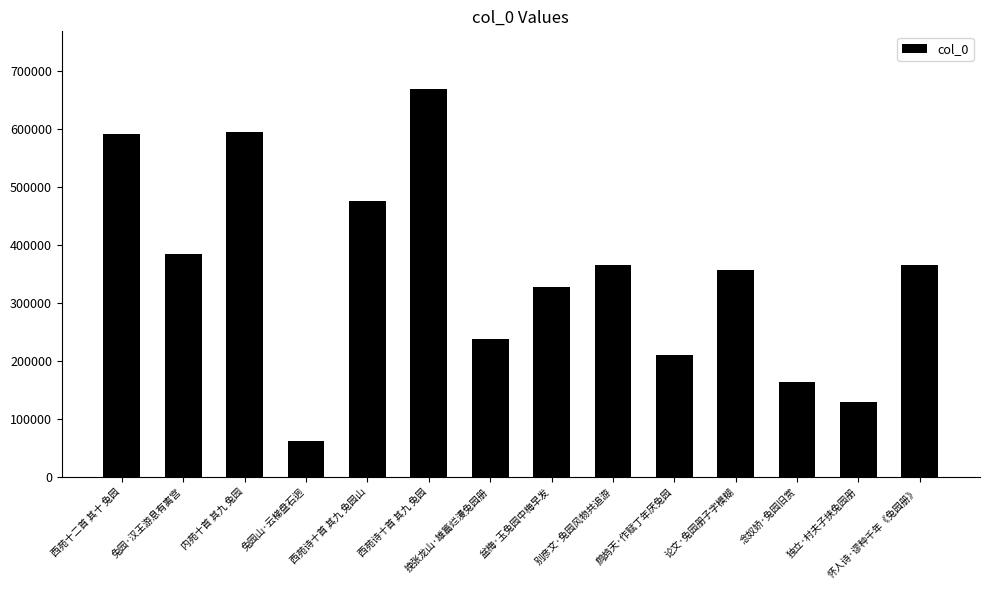

What is the value of the 3rd bar from the left?

595310